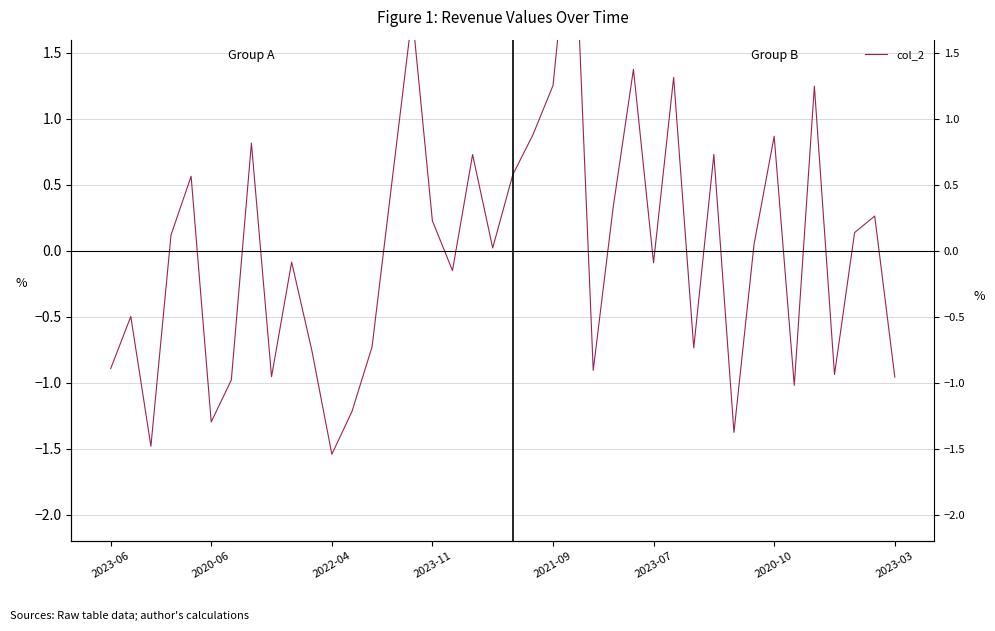

How many values are above zero?

21